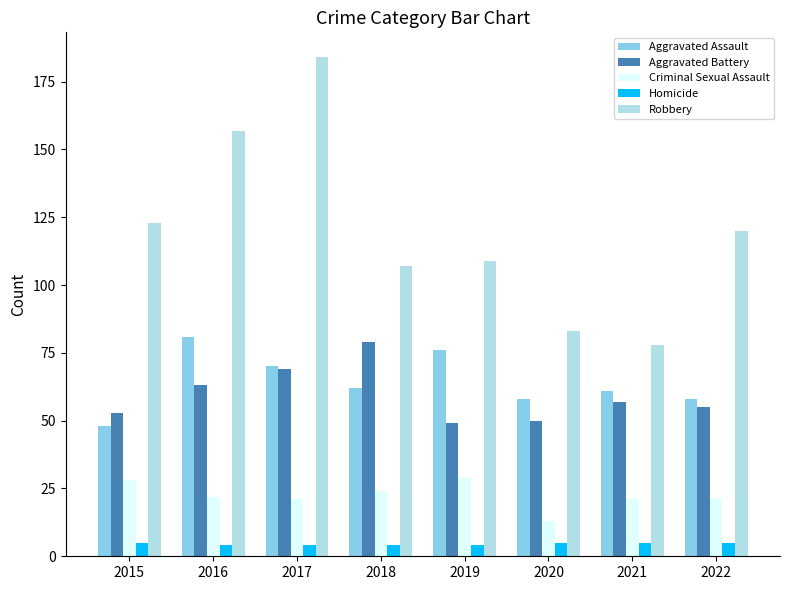

How many bars are there in each group?

5